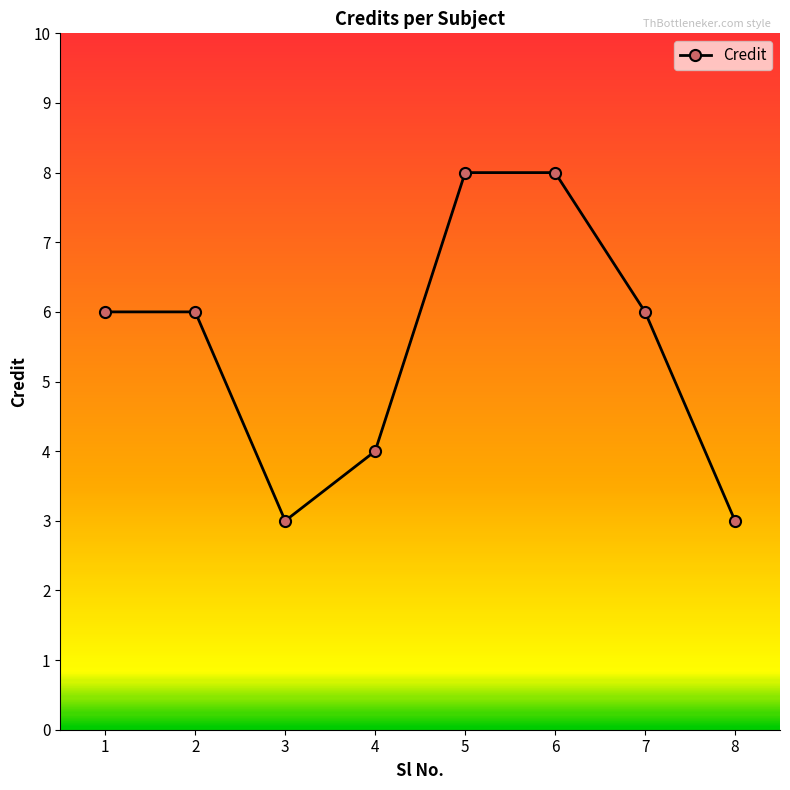

True or false: the data shows 8 at 6.

True